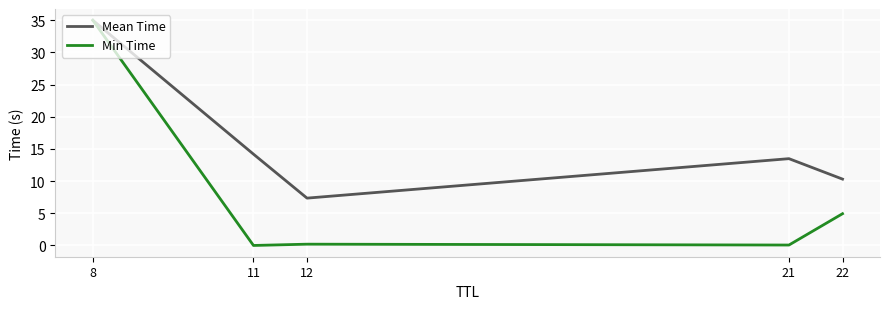

Between 21 and 22, which series saw the biggest shift?

Min Time